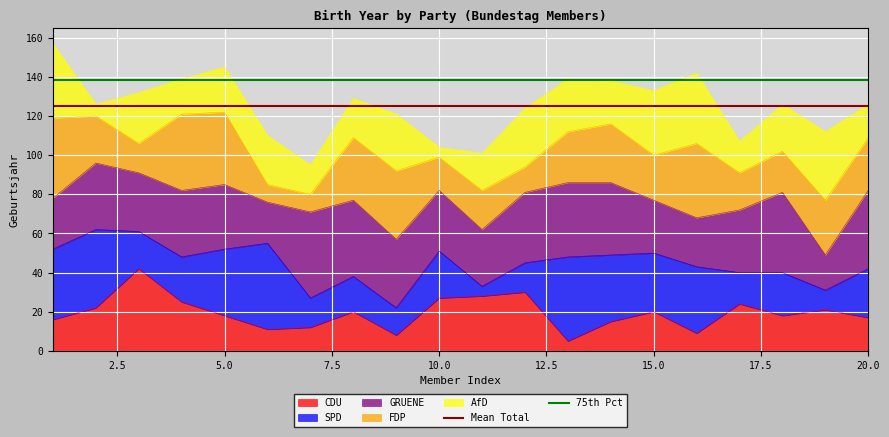

What is the minimum value for CDU?

5